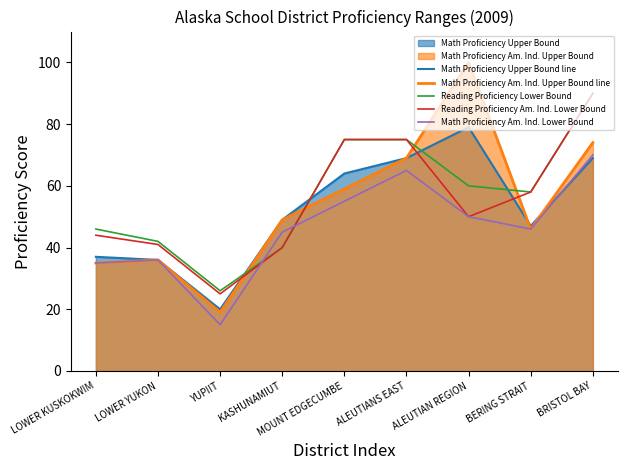

Reading left to right, transcribe all the data shown in this chart.

Math Proficiency Upper Bound line: 37	36	20	49	64	69	79	47	69
Math Proficiency Am. Ind. Upper Bound line: 35	36	19	49	59	69	100	46	74
Reading Proficiency Lower Bound: 46	42	26	40	75	75	60	58	90
Reading Proficiency Am. Ind. Lower Bound: 44	41	25	40	75	75	50	58	90
Math Proficiency Am. Ind. Lower Bound: 35	36	15	45	55	65	50	46	70